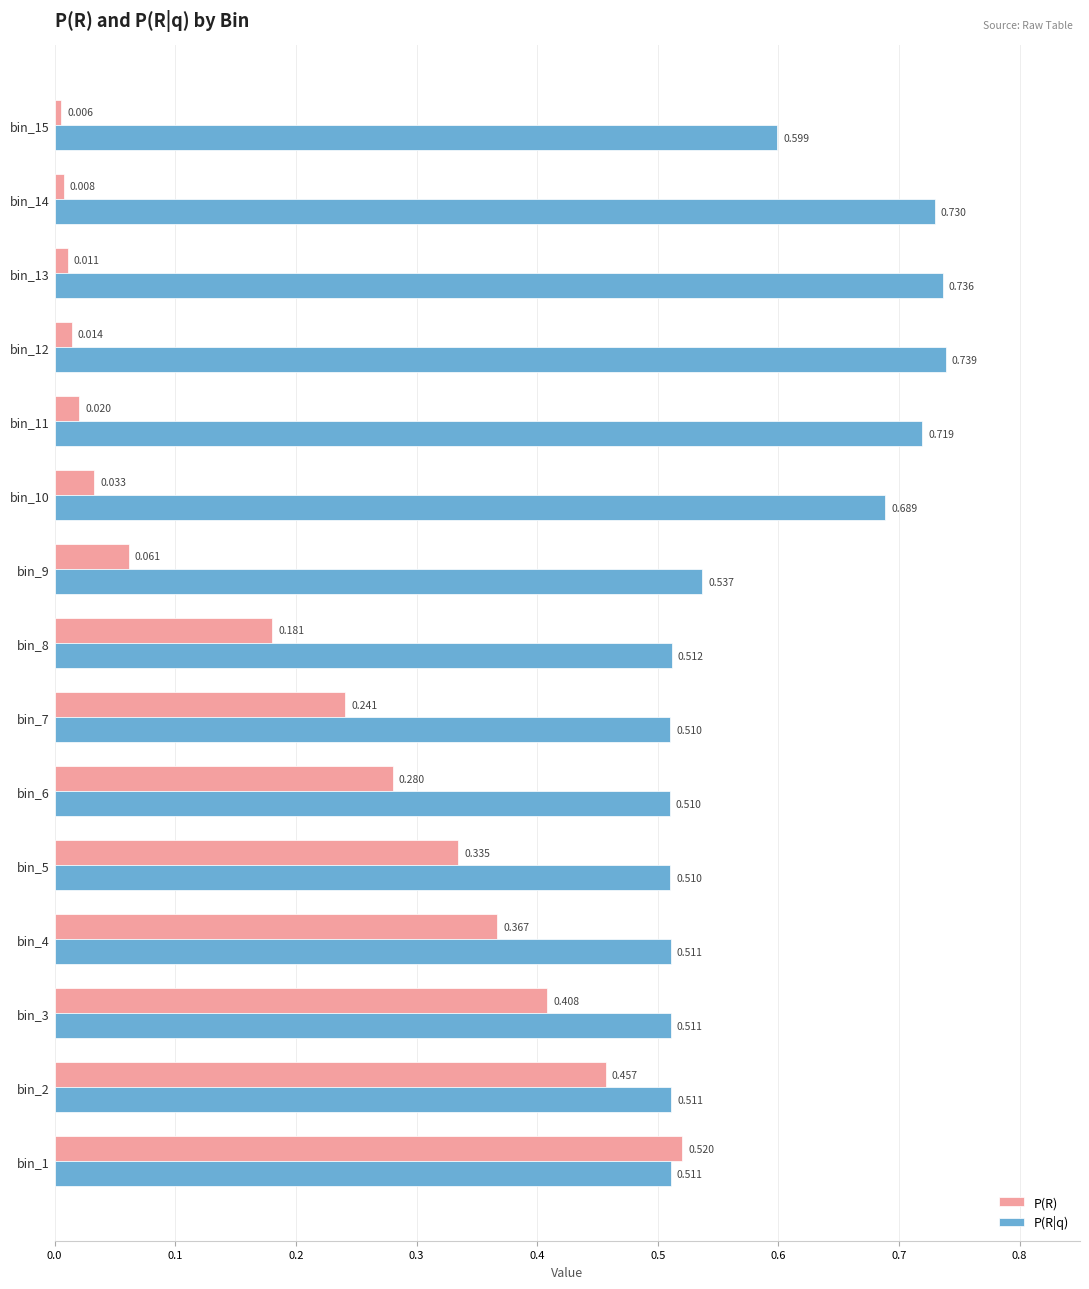

List the series in order of their overall mean, lowest first.

P(R), P(R|q)